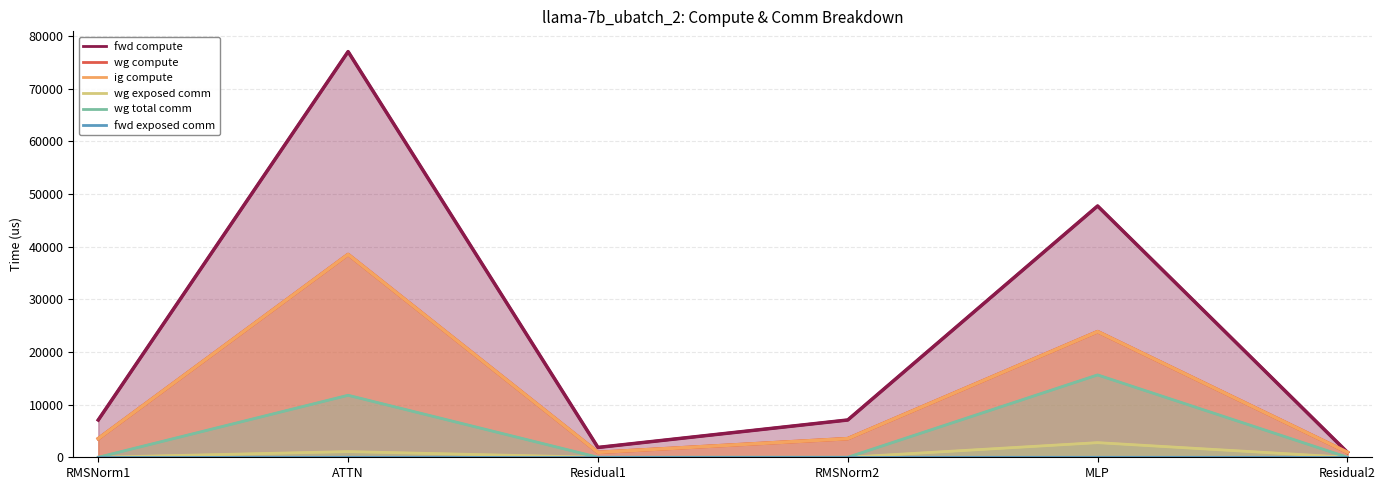

What is the sum of the fwd compute values at MLP and Residual2?

48672.1